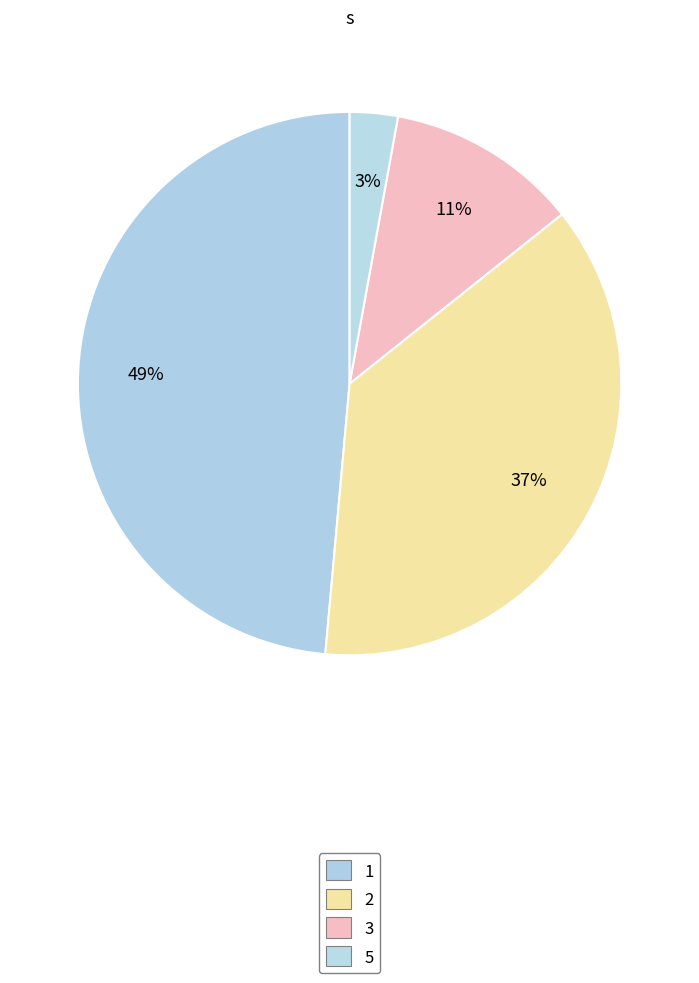

To the nearest percent, what is the average slice percentage?

25%